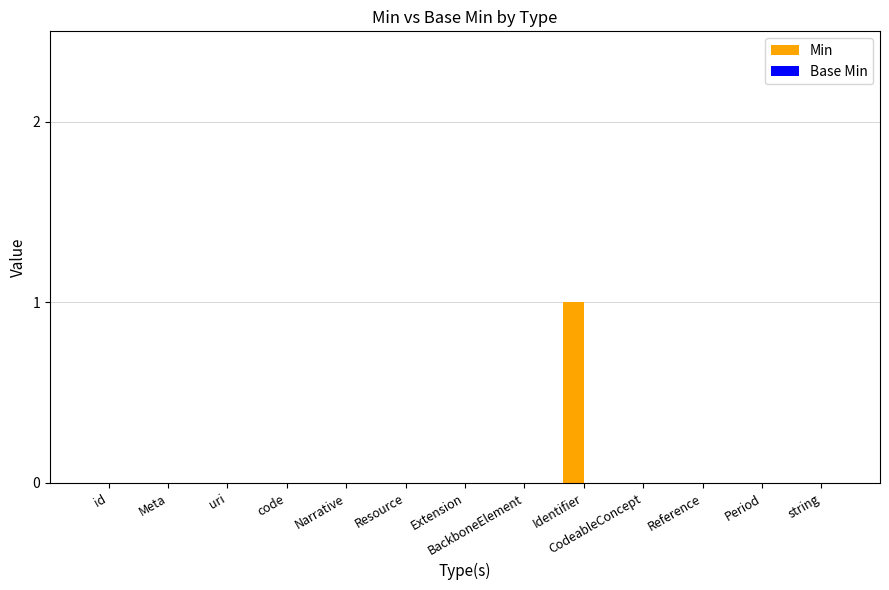

The chart shows a value of 1 at Extension. True or false?

False